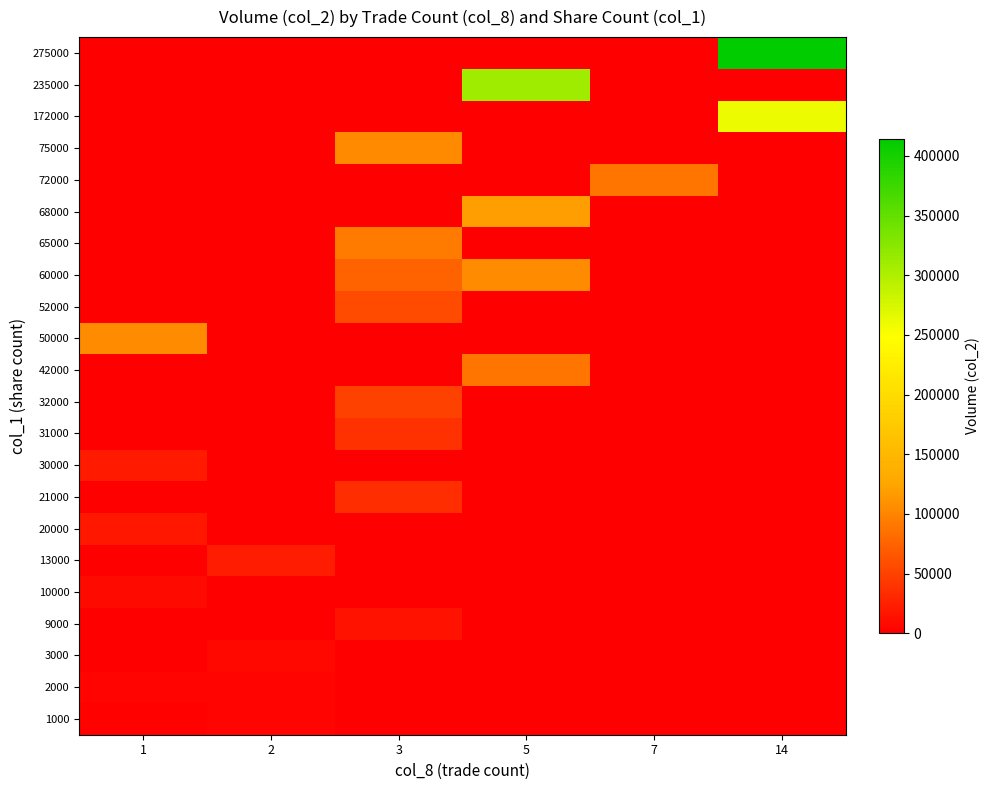

How many data points does each series have?

6